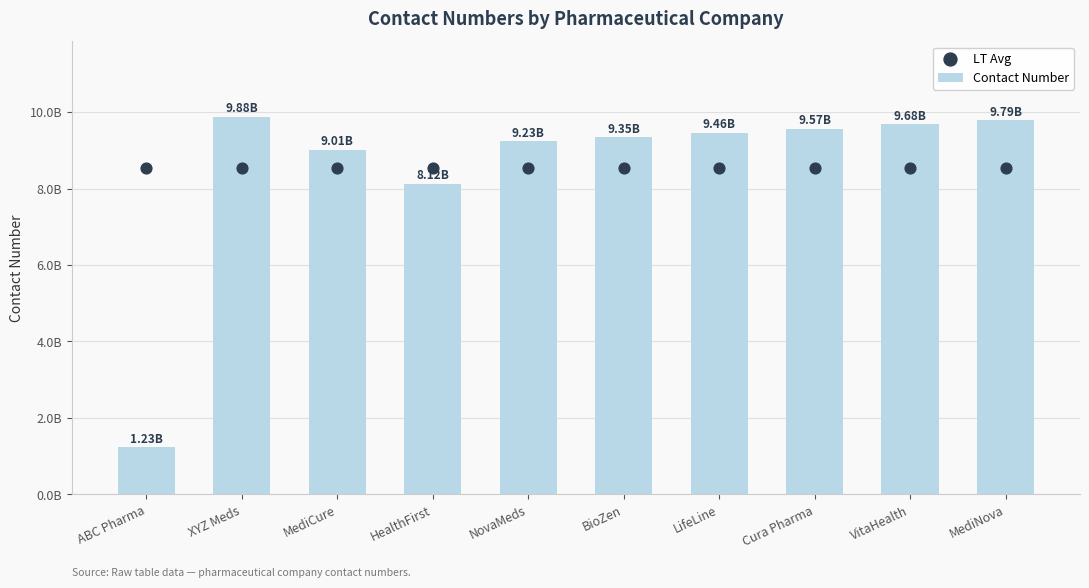

Which series reaches the minimum Y coordinate?

Contact Number